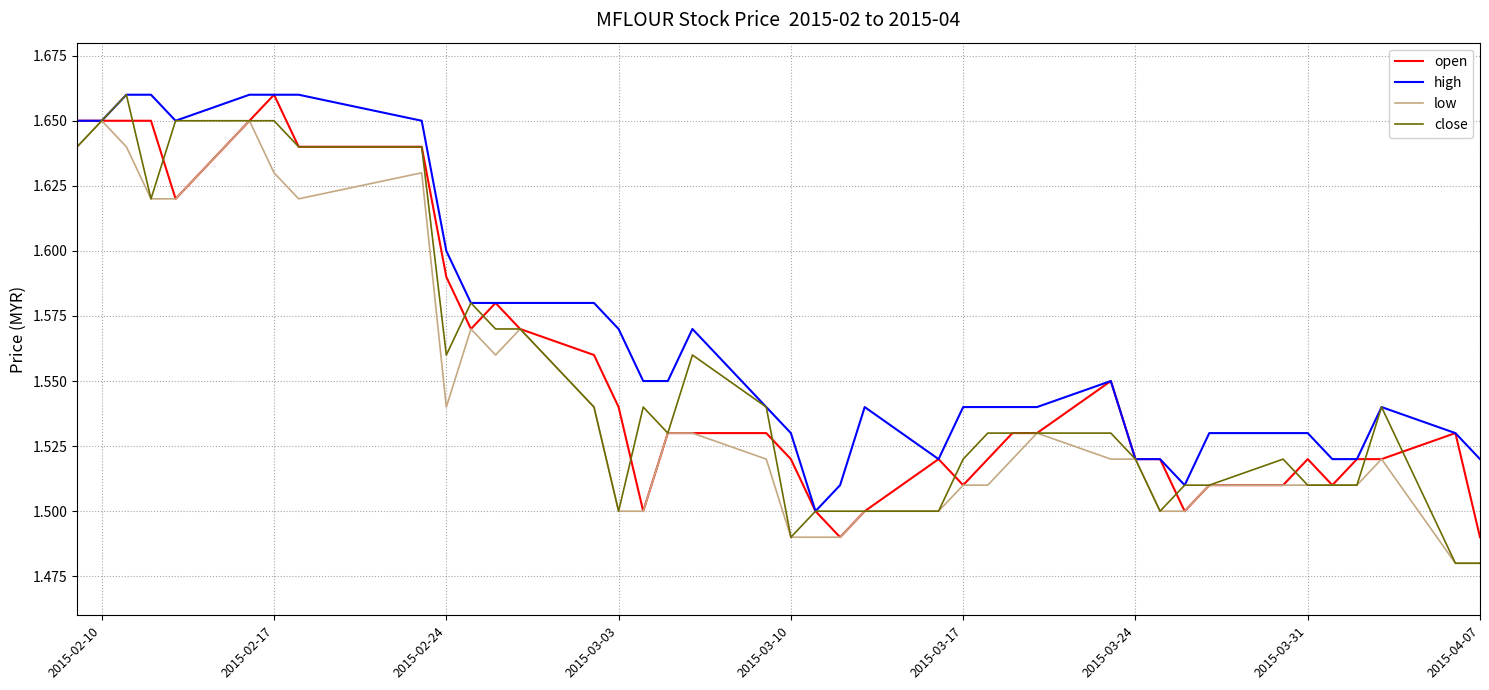

Which series has the widest spread of values?

close